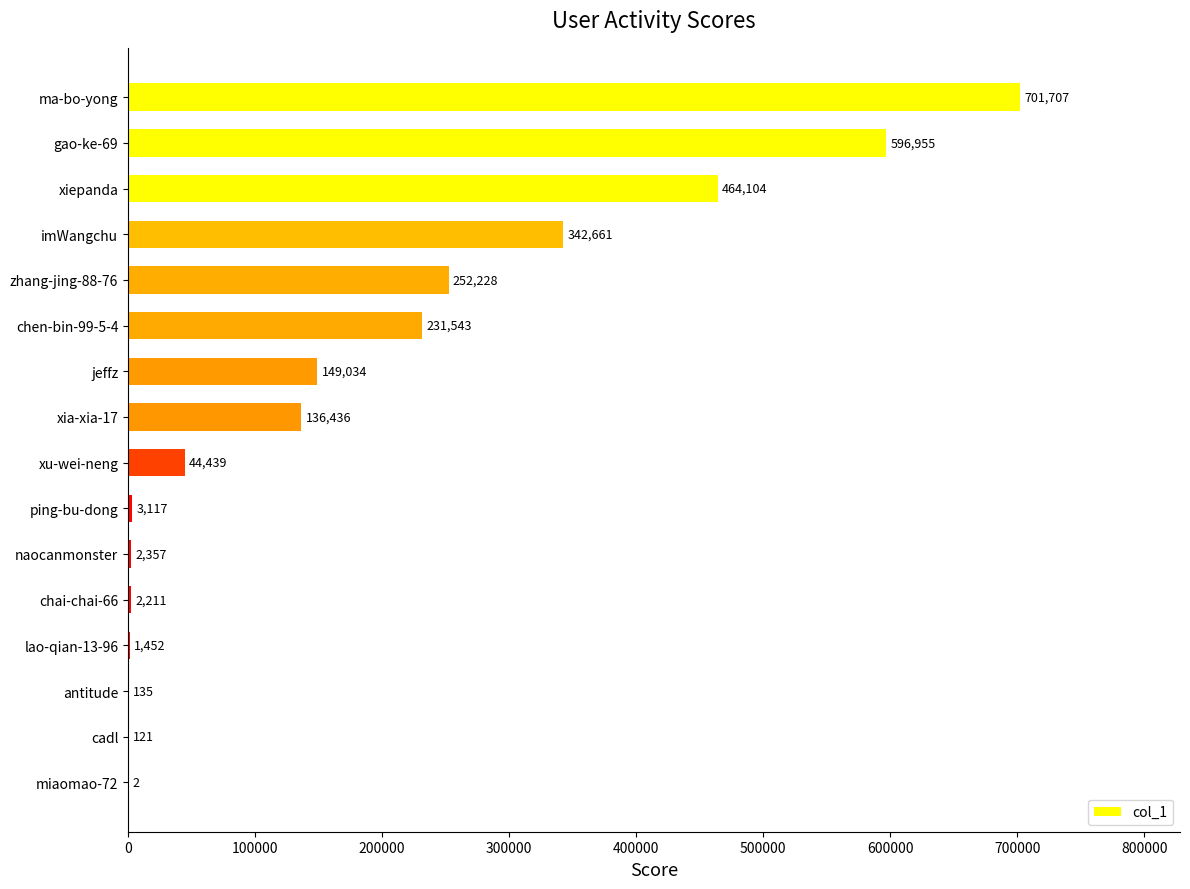

What is the sum of all values?

2928502